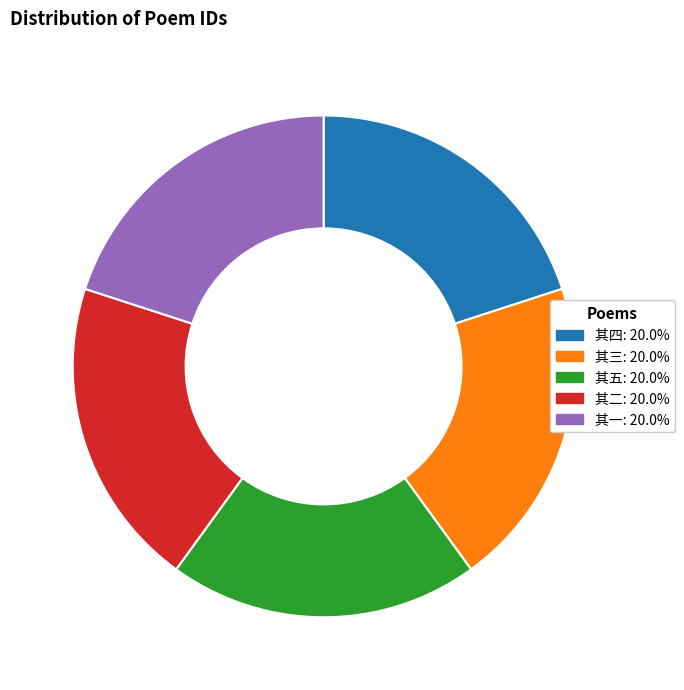

Is there any slice that represents more than half of the pie?

No